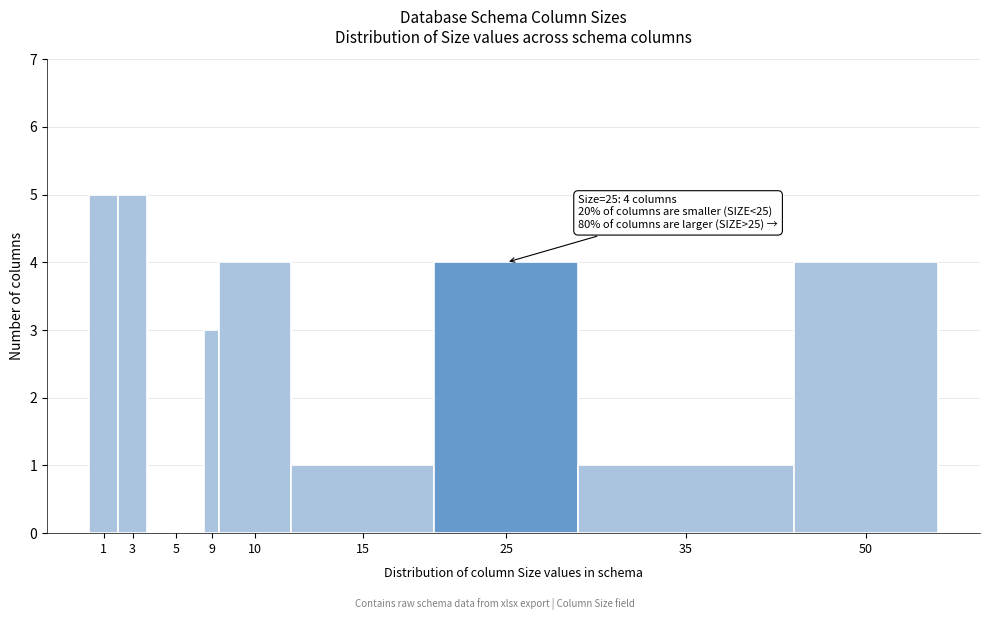

Reading left to right, transcribe all the data shown in this chart.

1=5	3=5	5=0	9=3	10=4	15=1	25=4	35=1	50=4